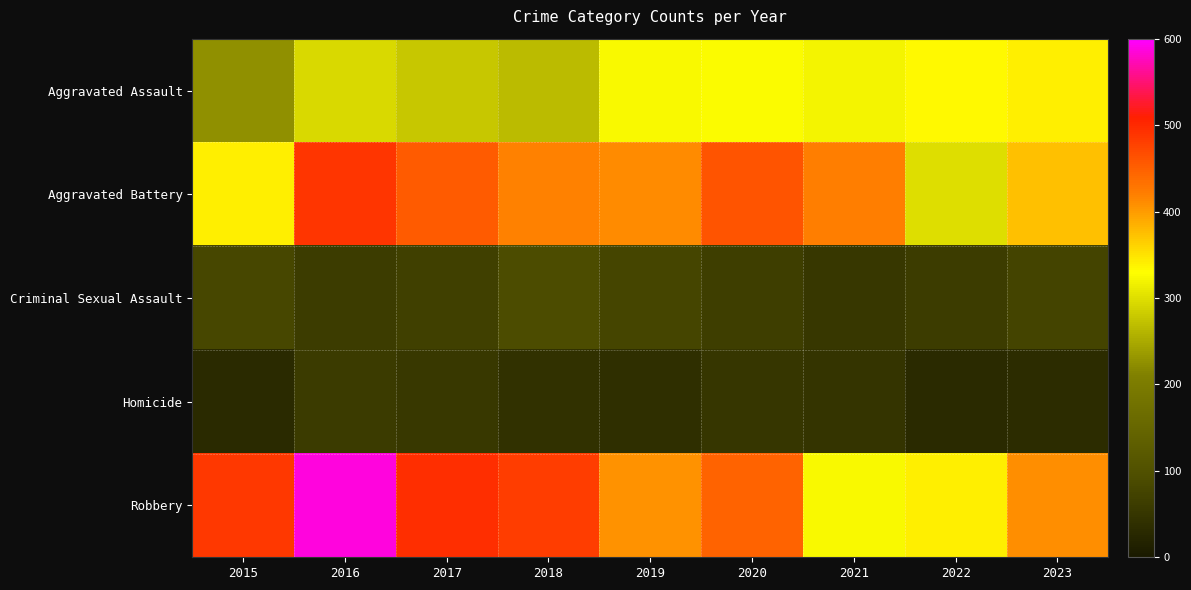

At how many categories does at least one series exceed 531?

1